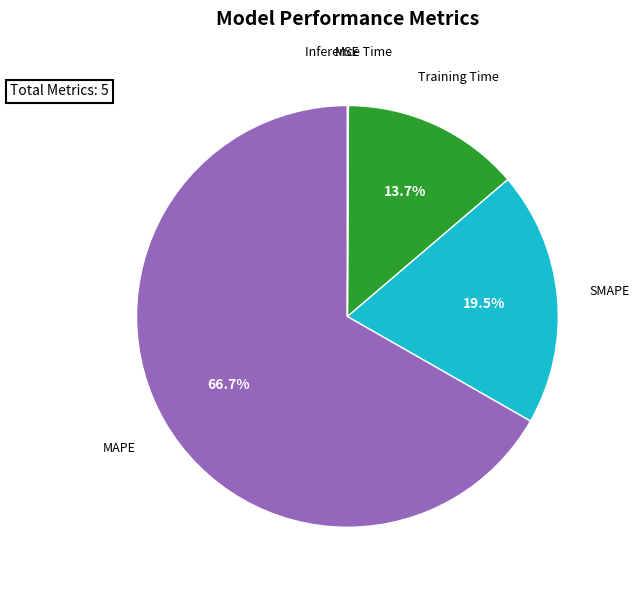

Is there any slice that represents more than half of the pie?

Yes